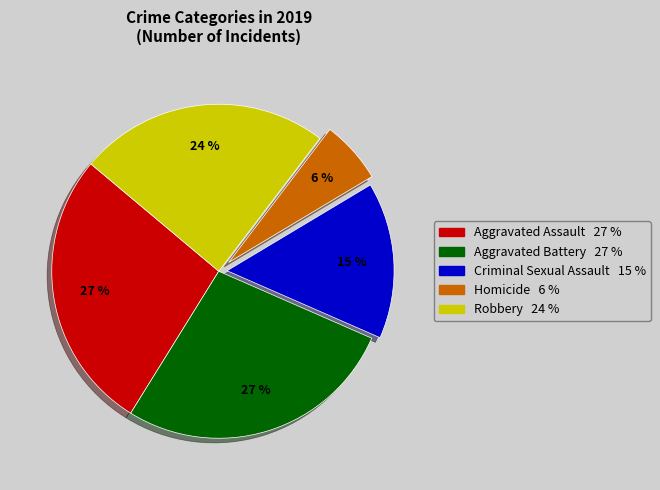

Between Homicide 6 % and Robbery 24 %, which is larger?

Robbery 24 %